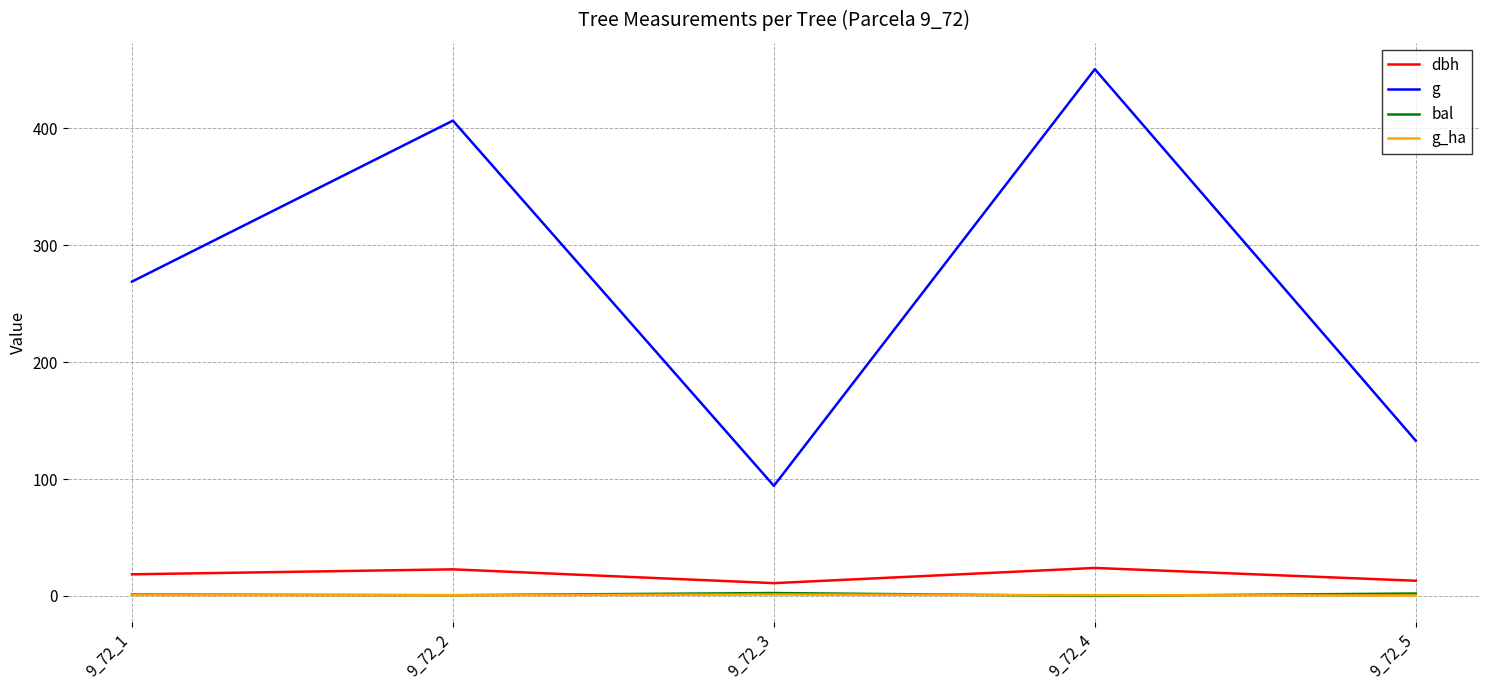

What is the difference between the highest and lowest values at 9_72_4?

450.5